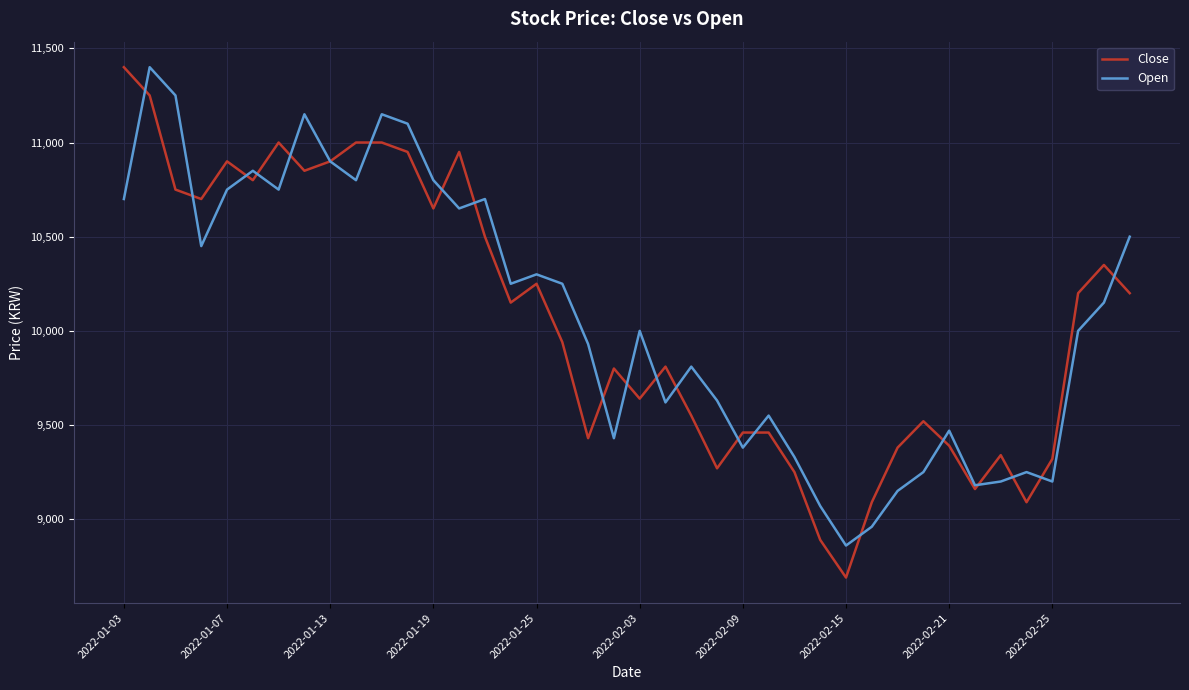

How many categories are shown in the chart?

40